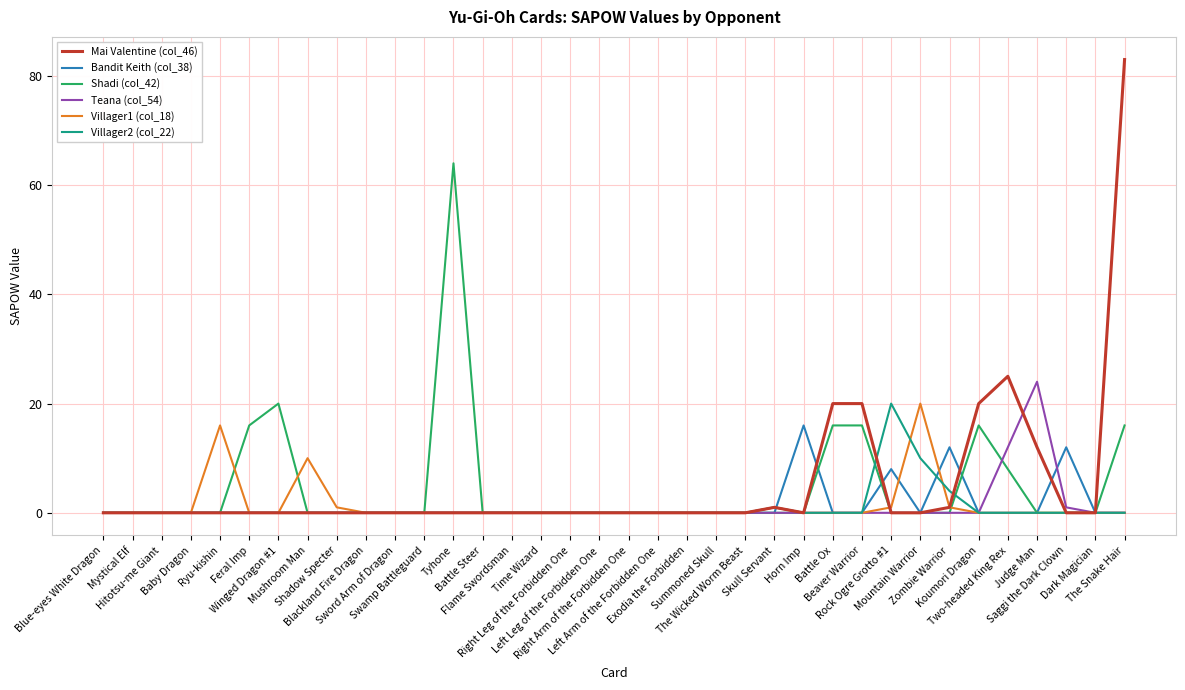

True or false: Bandit Keith (col_38) has more than 0 points higher than both neighbors.

True